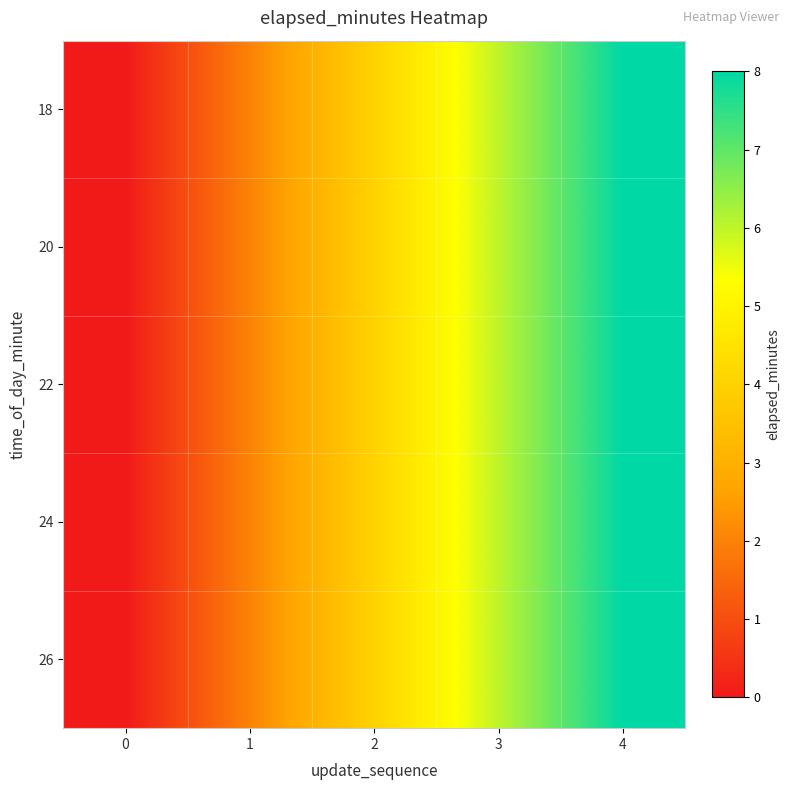

Reading right to left, transcribe all the data shown in this chart.

18: 4=8	3=6	2=4	1=2	0=0
20: 4=8	3=6	2=4	1=2	0=0
22: 4=8	3=6	2=4	1=2	0=0
24: 4=8	3=6	2=4	1=2	0=0
26: 4=8	3=6	2=4	1=2	0=0